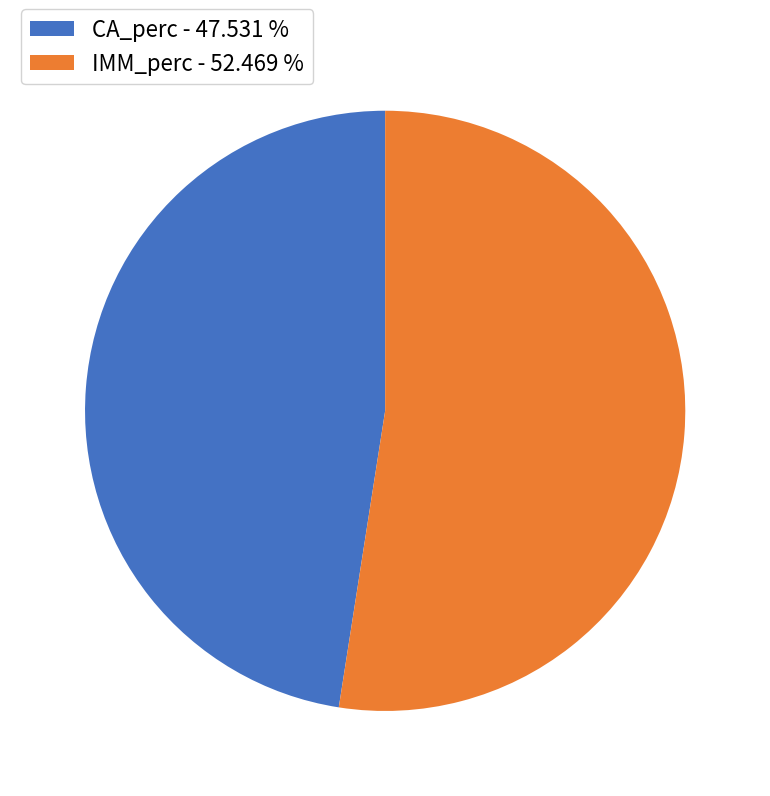

What is the ratio of the value at IMM_perc to the value at CA_perc?

1.1